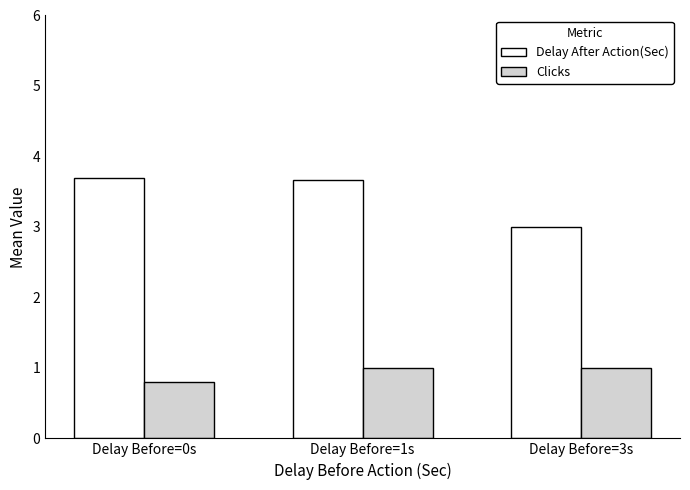

What is the difference between the Clicks values at Delay Before=0s and Delay Before=1s?

0.2